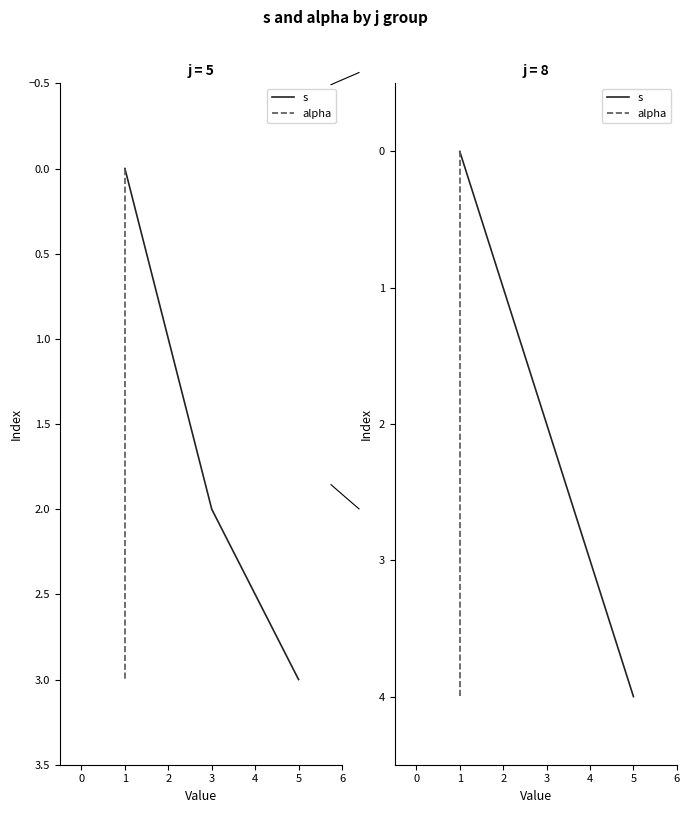

At which category is the sum across all series the highest?

3